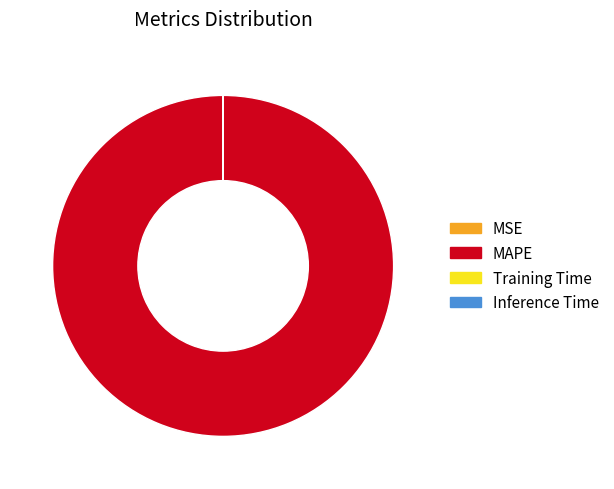

What is the majority slice?

MAPE